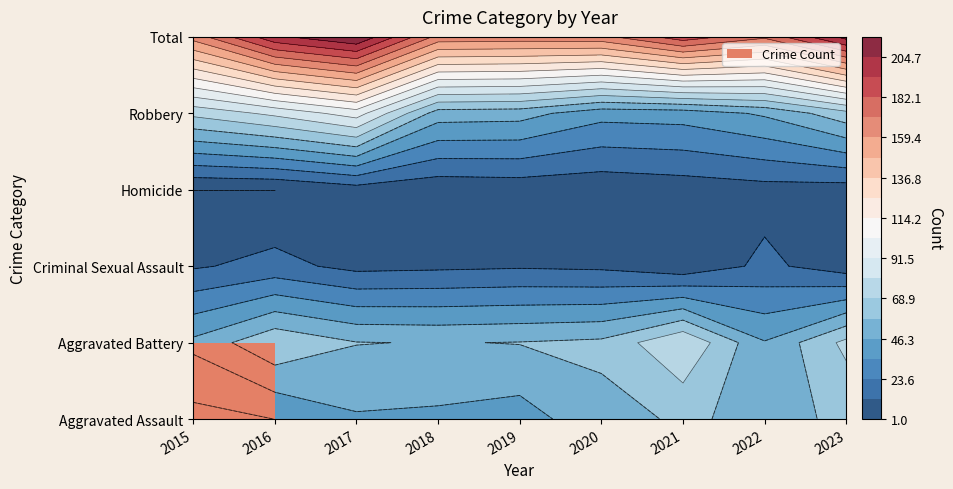

What is the sum of all Total values?

1653